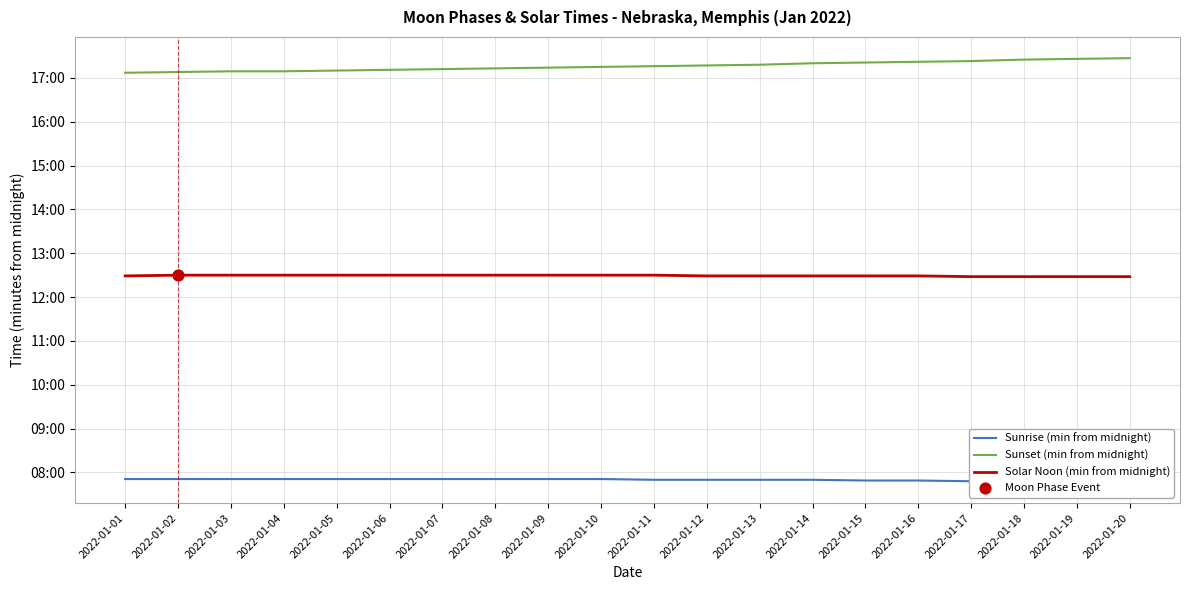

What are all the series names shown in the legend?

Sunrise (min from midnight), Sunset (min from midnight), Solar Noon (min from midnight)